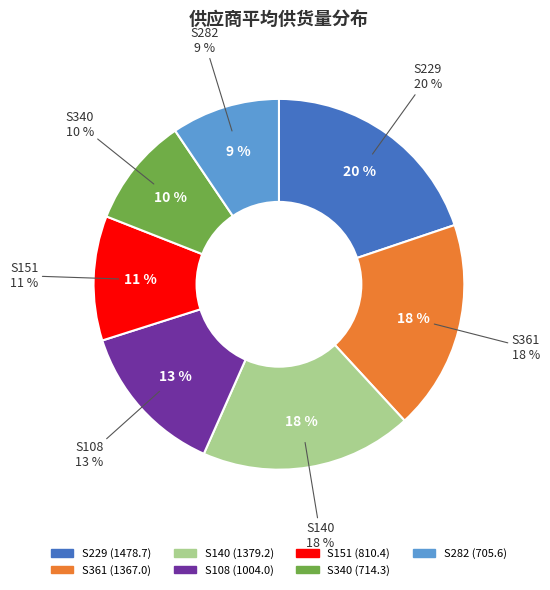

How many segments does this pie chart have?

7